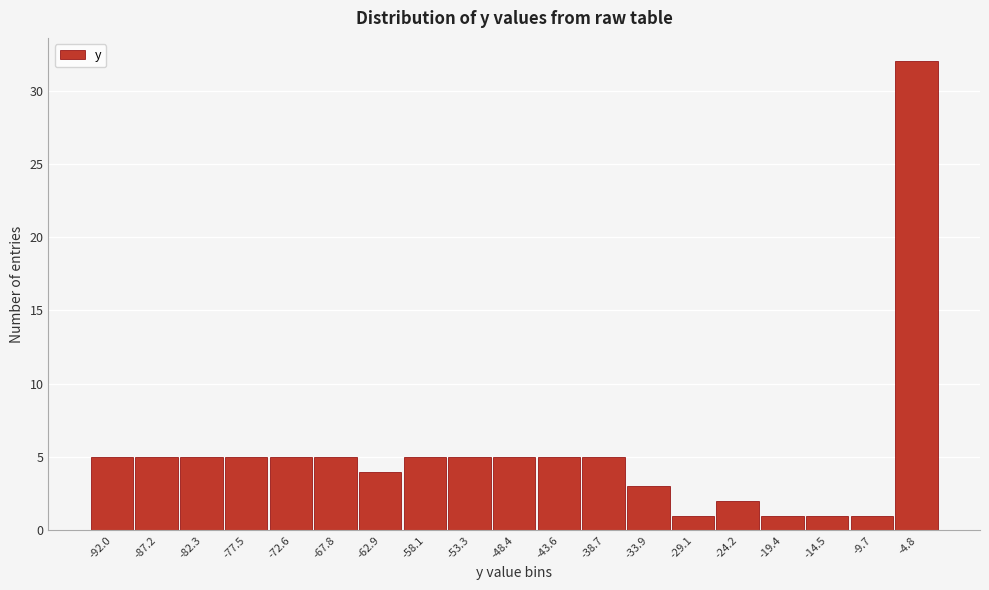

Reading left to right, what are all the values shown in this chart?

5	5	5	5	5	5	4	5	5	5	5	5	3	1	2	1	1	1	32